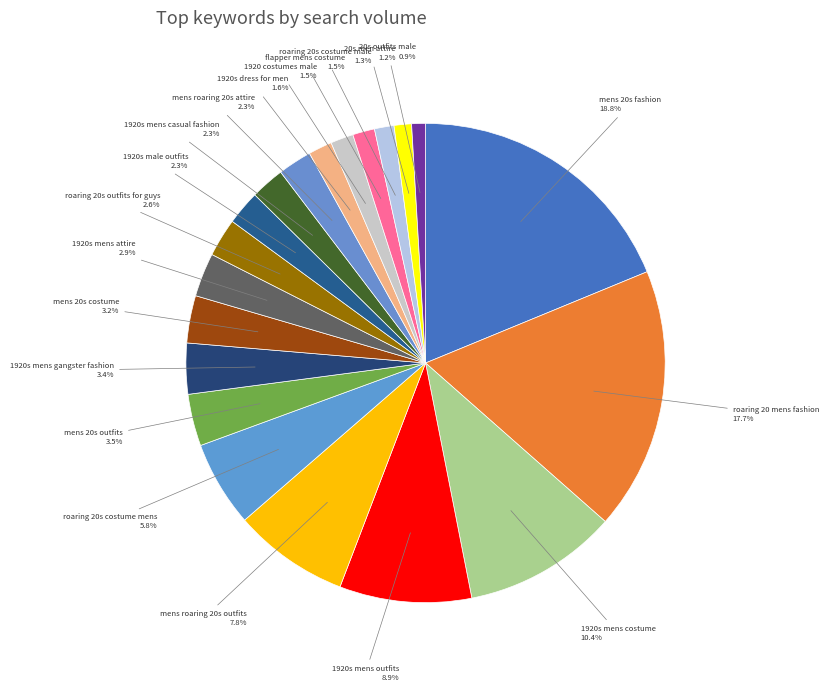

Count the number of slices in the pie.

20